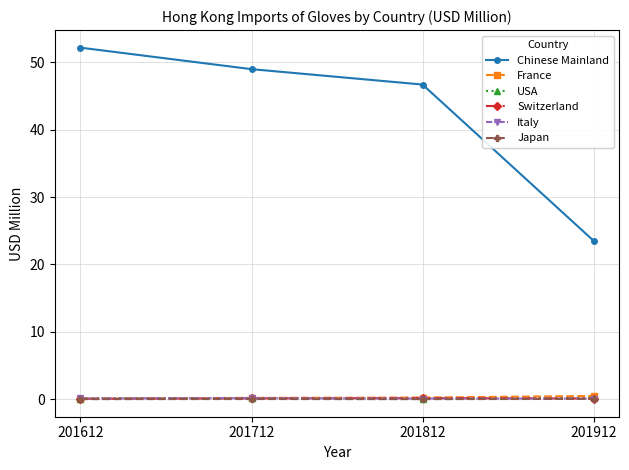

True or false: Chinese Mainland has a value of 84.0 at 201612.

False